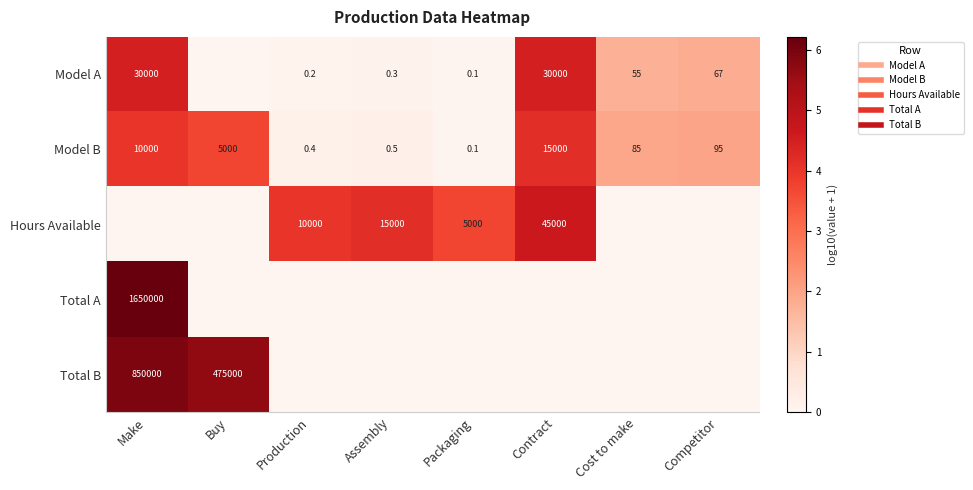

Which category has the lowest value across all series?

Buy